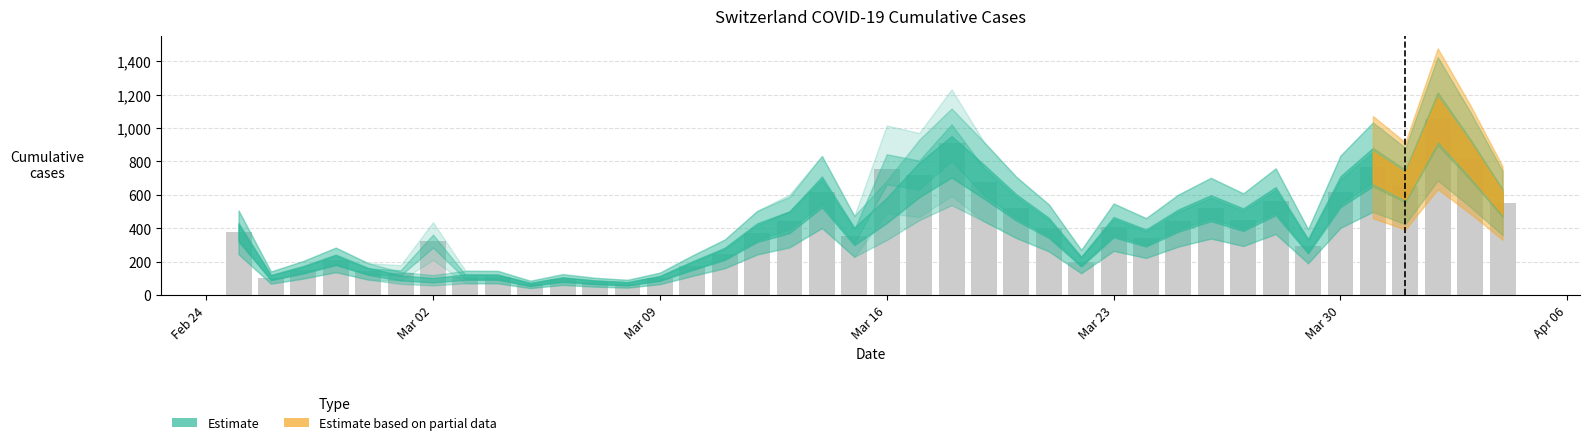

What is the value of the 12th bar from the left?

76